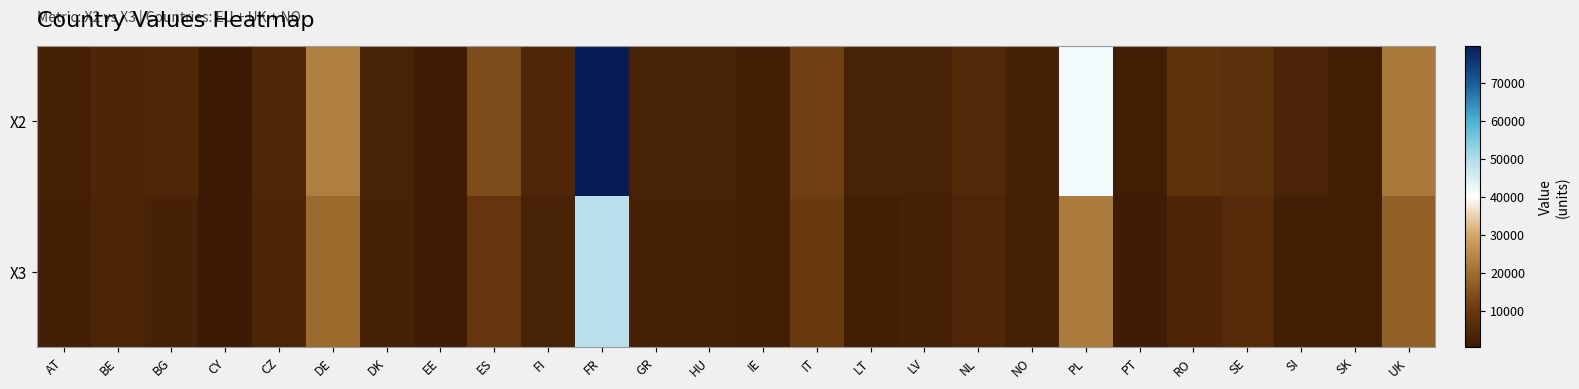

What is the smallest value displayed?

458.2